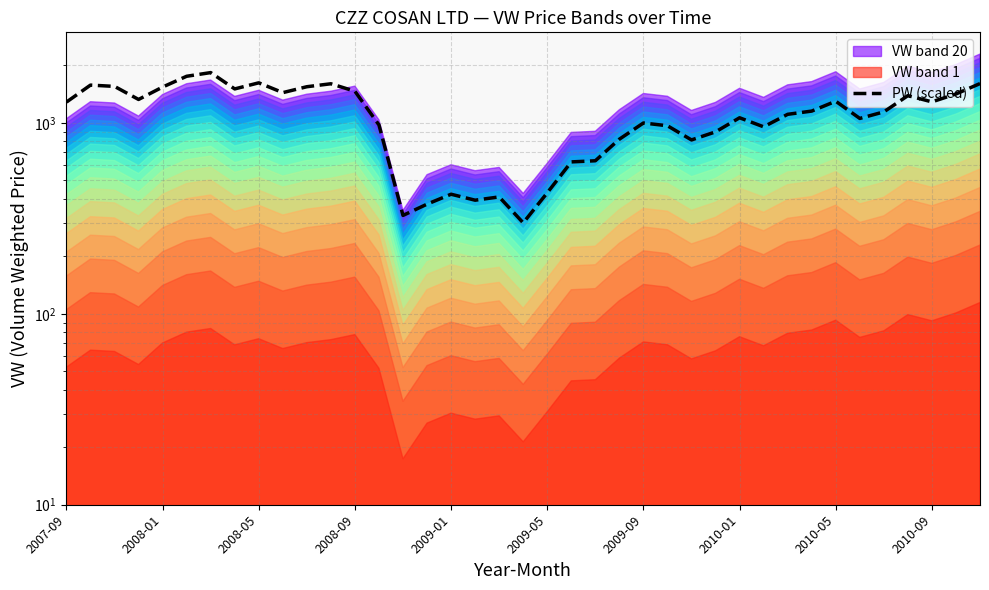

Count the number of values greater than 1141.

20